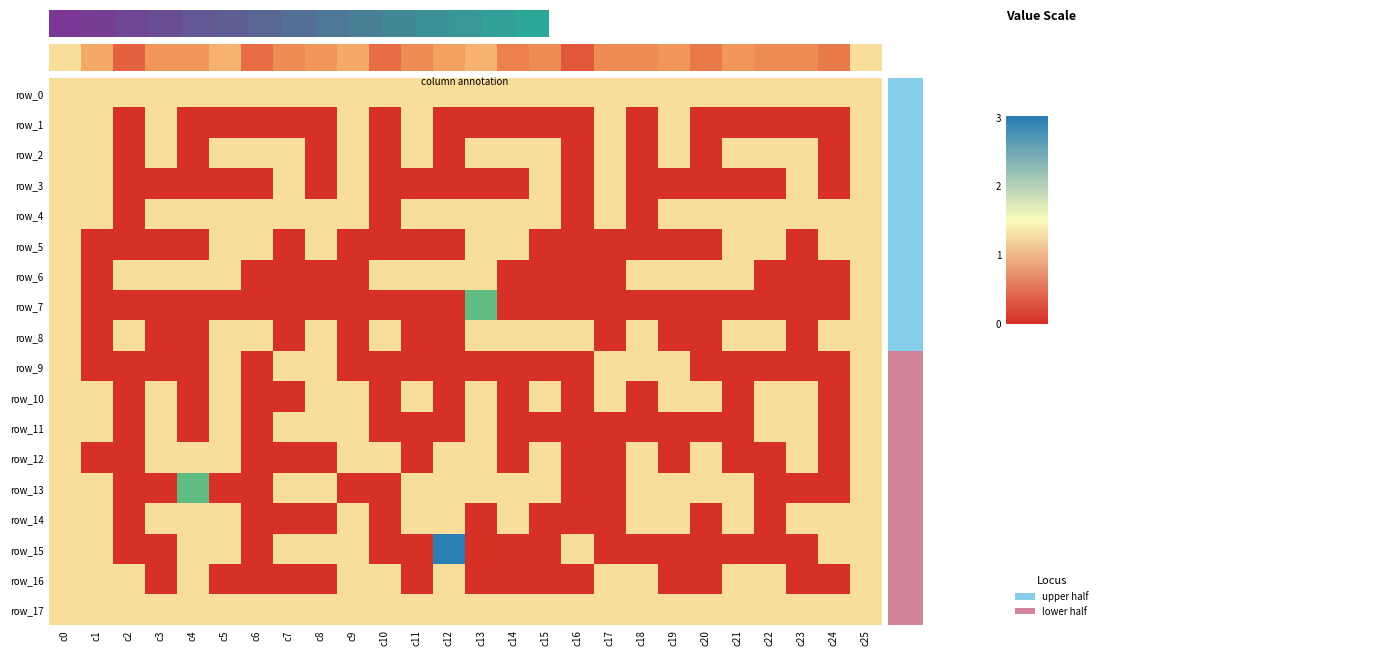

List the labels in order of row_2 value, smallest first.

c2, c4, c8, c10, c12, c16, c18, c20, c24, c0, c1, c3, c5, c6, c7, c9, c11, c13, c14, c15, c17, c19, c21, c22, c23, c25